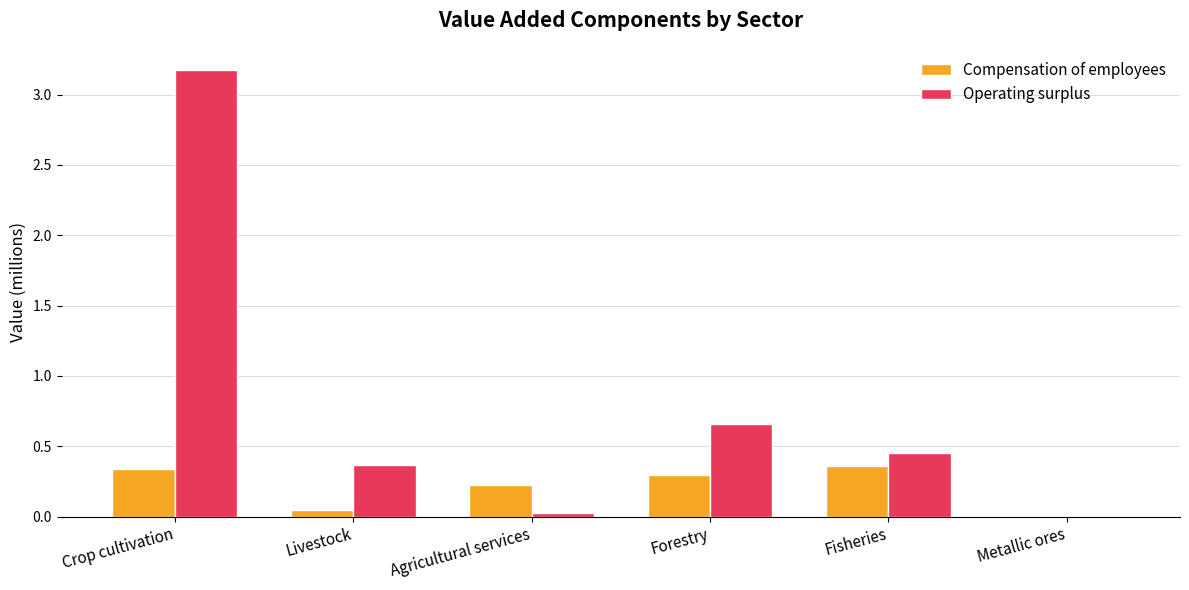

What are all the series names shown in the legend?

Compensation of employees, Operating surplus